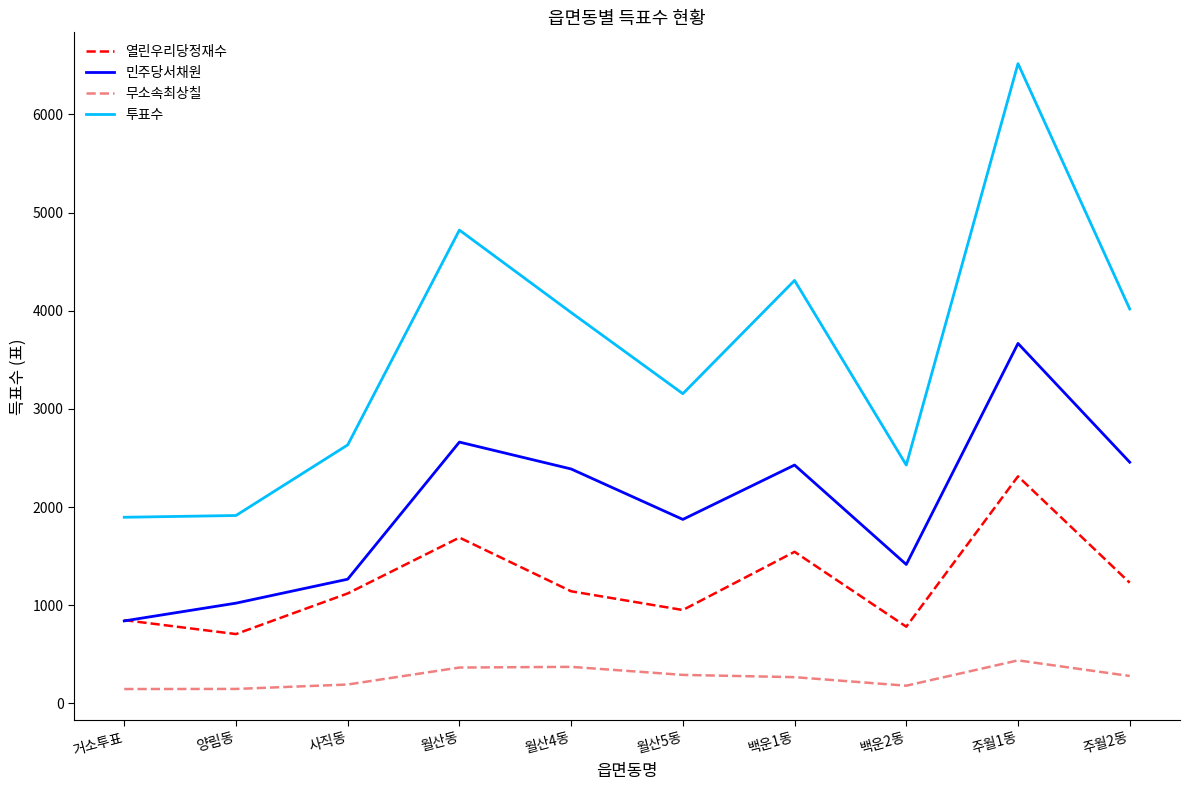

What is the average value of the 열린우리당정재수 series?

1232